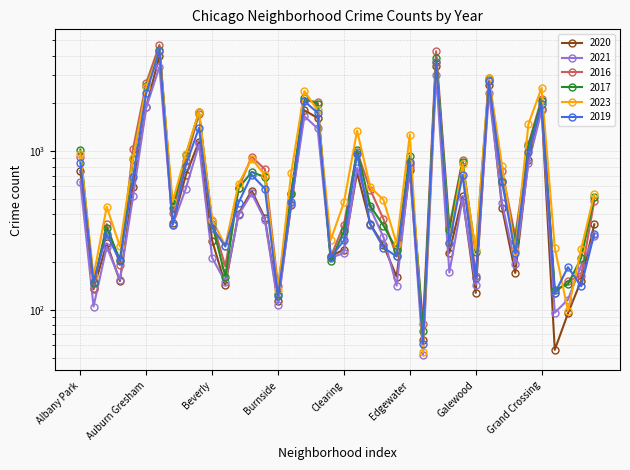

How many lines are shown in the chart?

6